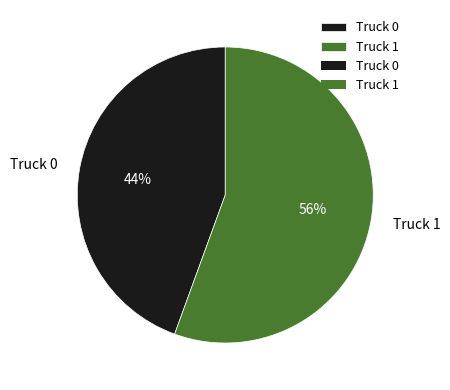

Is it true that Truck 1 is 48% of the pie?

False